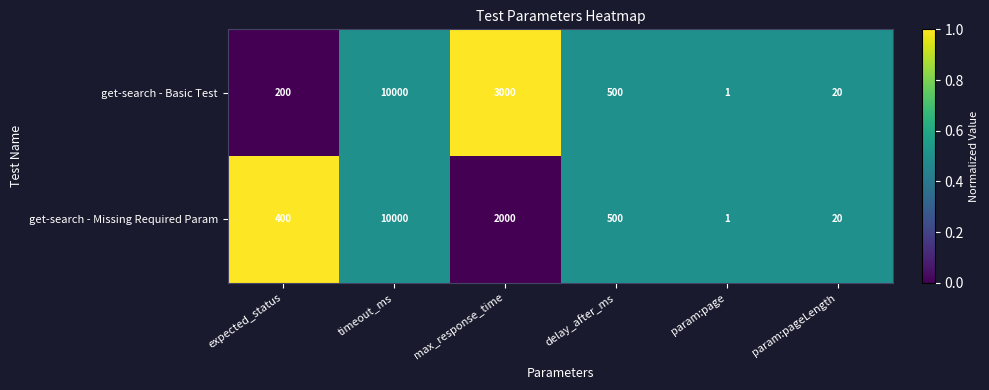

Which series has the largest total across all categories?

get-search - Basic Test